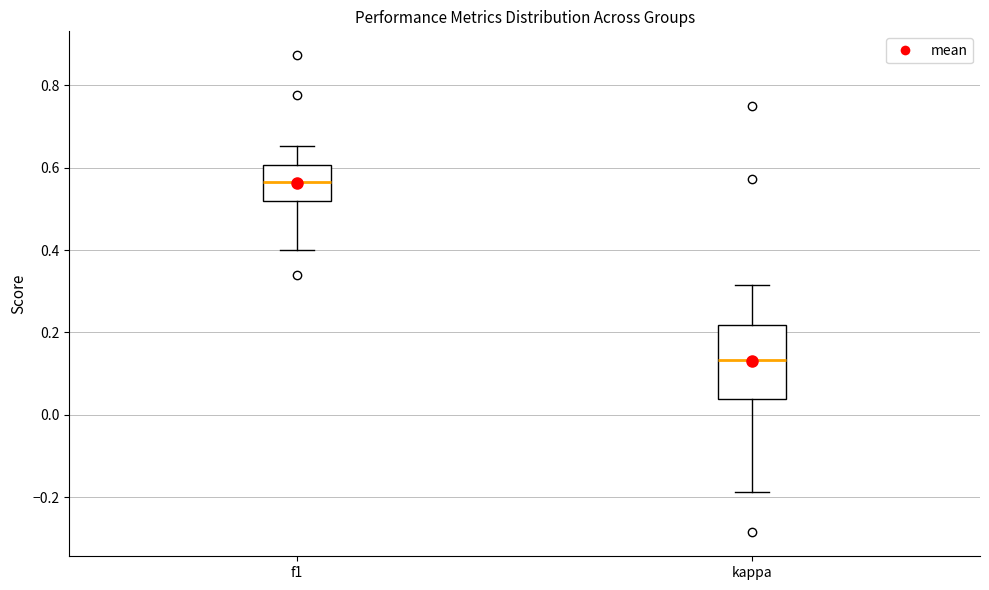

Reading left to right, transcribe this box plot: for each box, give where its median line is, the range the box spans, and where its two whiskers end, as read against the y-axis. The values are not printed on the chart, so give them approximately, as read against the axis.

f1: median 0.56, box 0.52 to 0.60, whiskers 0.40 to 0.66
kappa: median 0.14, box 0.04 to 0.22, whiskers -0.18 to 0.32